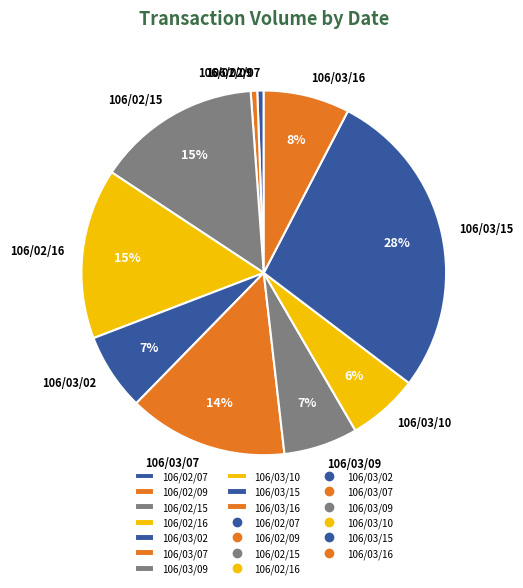

Which slice is the largest?

106/03/15